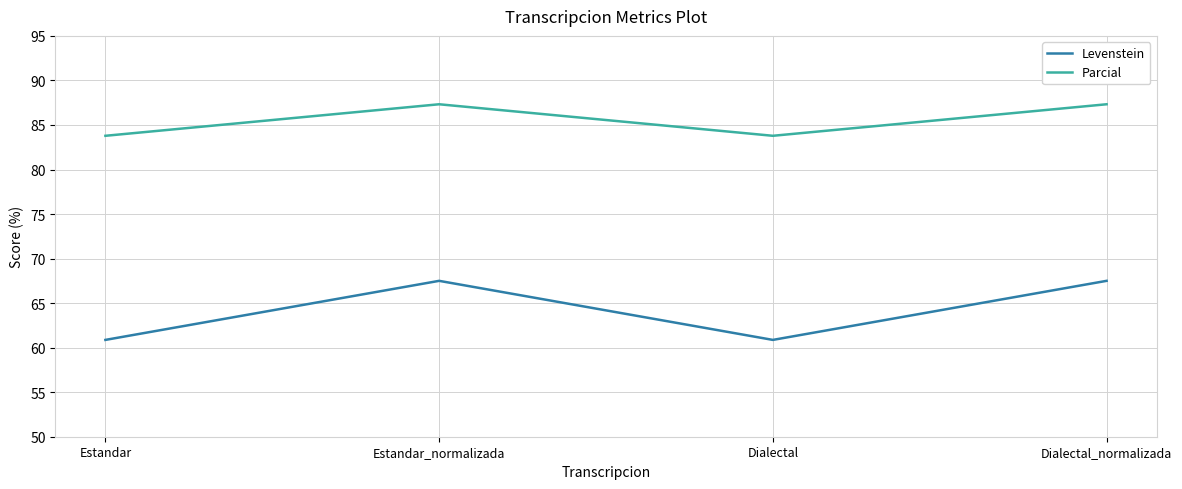

Rank the series by their maximum value, from lowest to highest.

Levenstein, Parcial